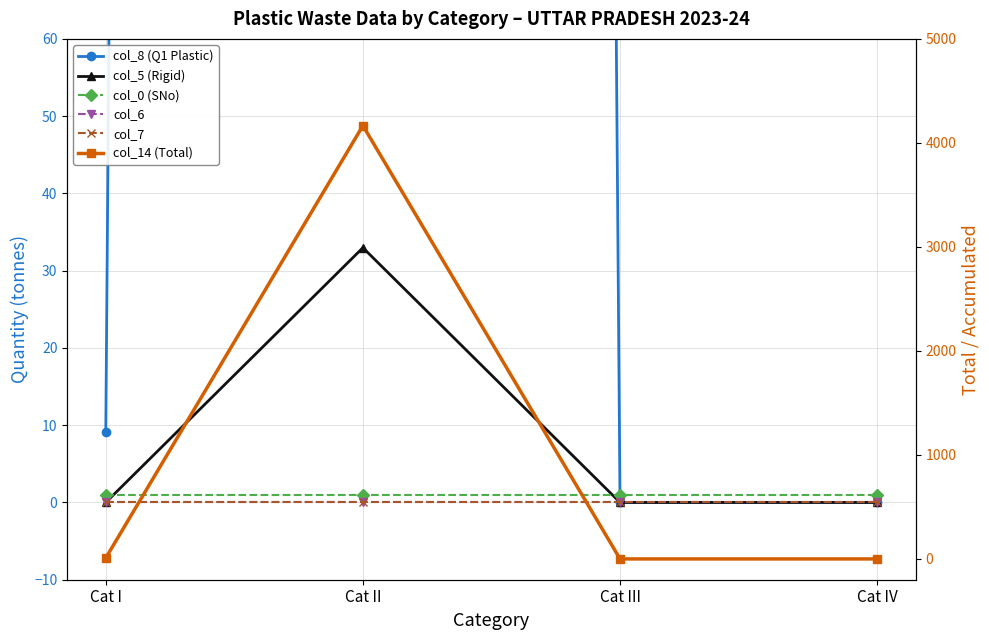

What is the sum of all col_14 (Total) values?

4175.0